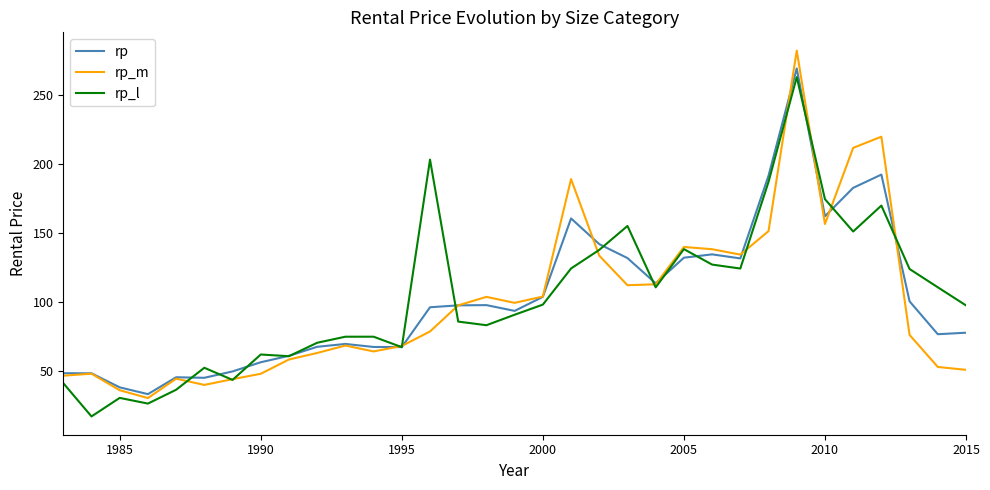

What is the greatest value displayed?

281.8